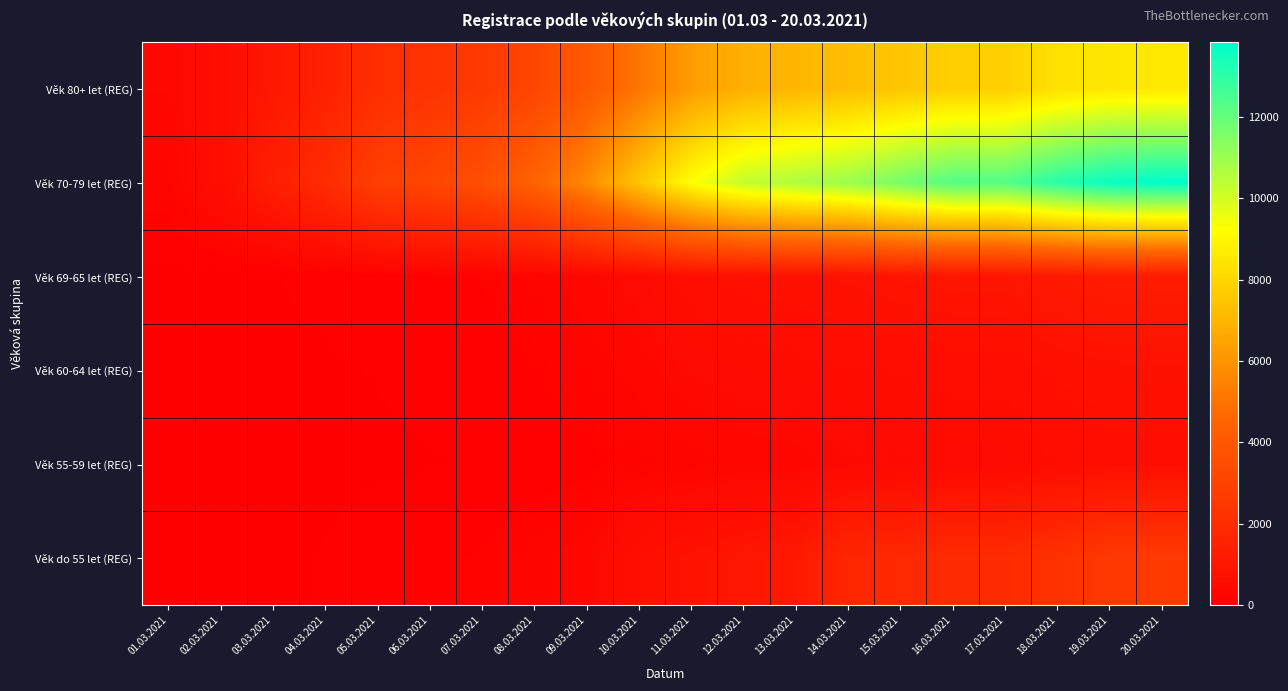

At how many categories does at least one series exceed 6490?

11